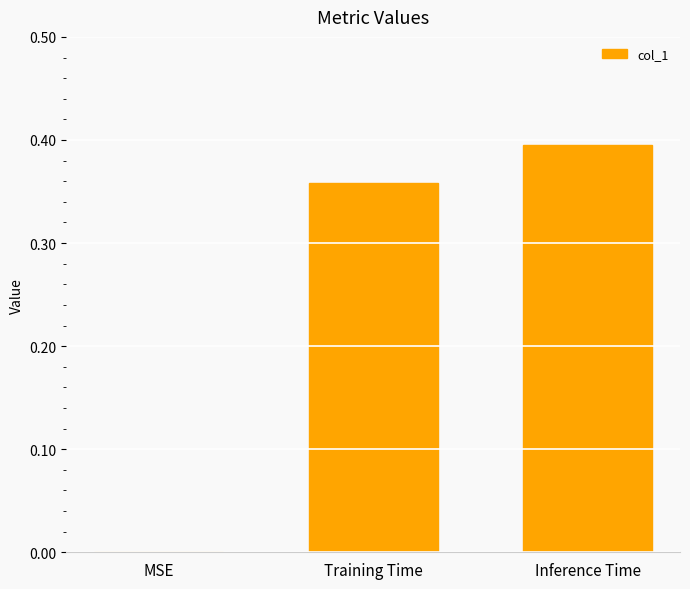

What is the change in value from MSE to Inference Time?

+0.4